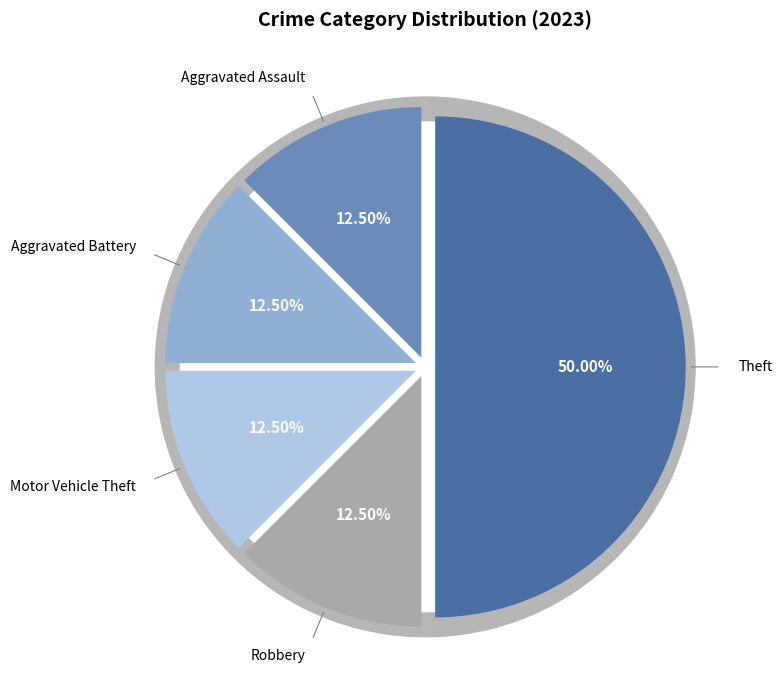

Does Robbery represent more than half of the total?

No